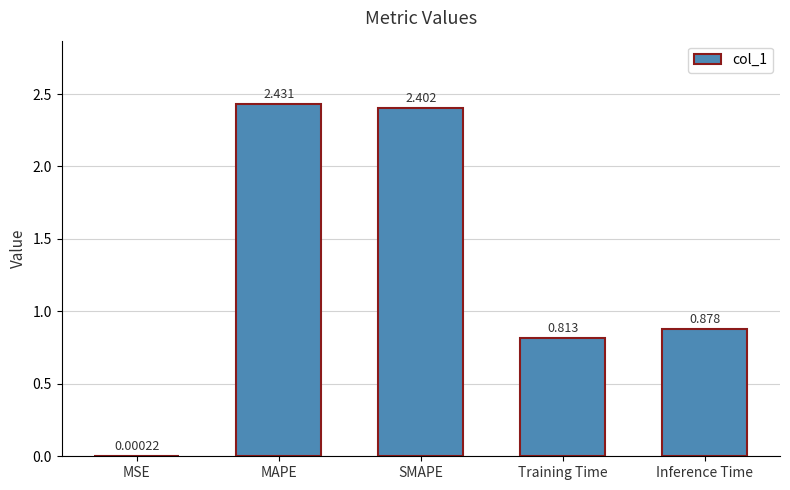

At which label is the value closest to 1?

Inference Time